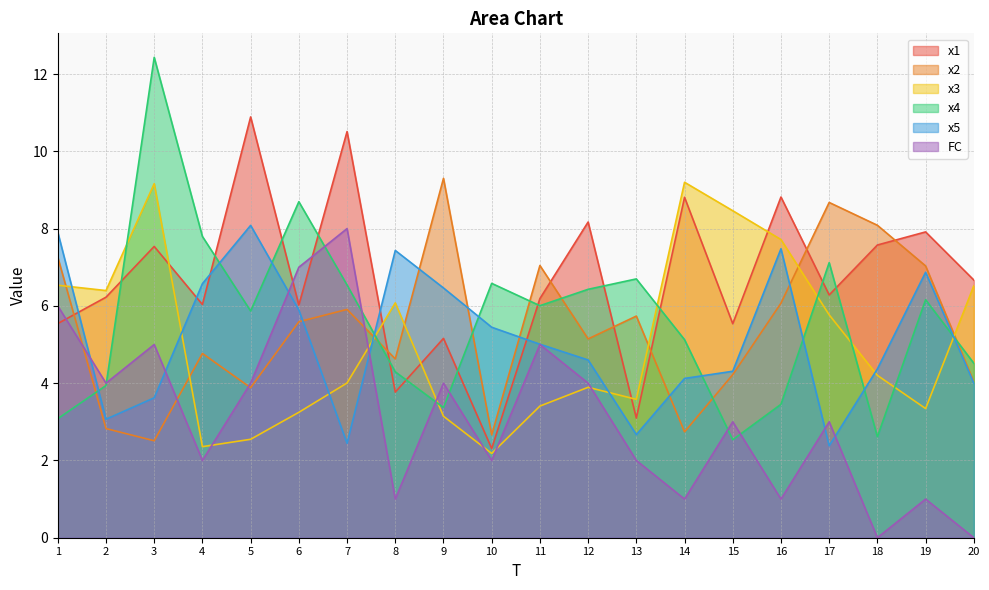

Reading left to right, list all the values displayed in this chart.

x1: 1=5.5	2=6.2	3=7.5	4=6.0	5=10.9	6=6.0	7=10.5	8=3.8	9=5.2	10=2.3	11=6.2	12=8.2	13=3.1	14=8.8	15=5.5	16=8.8	17=6.3	18=7.6	19=7.9	20=6.7
x2: 1=7.3	2=2.8	3=2.5	4=4.8	5=3.9	6=5.6	7=5.9	8=4.6	9=9.3	10=2.7	11=7.0	12=5.1	13=5.7	14=2.7	15=4.2	16=6.1	17=8.7	18=8.1	19=7.0	20=4.0
x3: 1=6.5	2=6.4	3=9.2	4=2.4	5=2.5	6=3.2	7=4.0	8=6.1	9=3.1	10=2.2	11=3.4	12=3.9	13=3.6	14=9.2	15=8.5	16=7.7	17=5.8	18=4.2	19=3.3	20=6.5
x4: 1=3.1	2=3.9	3=12.4	4=7.8	5=5.9	6=8.7	7=6.5	8=4.3	9=3.4	10=6.6	11=6.0	12=6.4	13=6.7	14=5.1	15=2.5	16=3.5	17=7.1	18=2.6	19=6.2	20=4.5
x5: 1=7.9	2=3.1	3=3.6	4=6.6	5=8.1	6=5.9	7=2.4	8=7.4	9=6.5	10=5.4	11=5.0	12=4.6	13=2.7	14=4.1	15=4.3	16=7.5	17=2.4	18=4.4	19=6.9	20=4.0
FC: 1=6.0	2=4.0	3=5.0	4=2.0	5=4.0	6=7.0	7=8.0	8=1.0	9=4.0	10=2.0	11=5.0	12=4.0	13=2.0	14=1.0	15=3.0	16=1.0	17=3.0	18=0.0	19=1.0	20=0.0